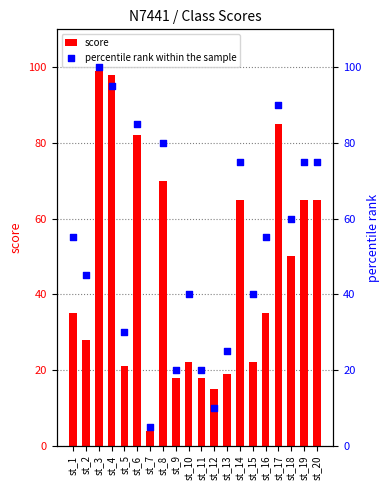

Which series reaches the maximum Y coordinate?

percentile rank within the sample